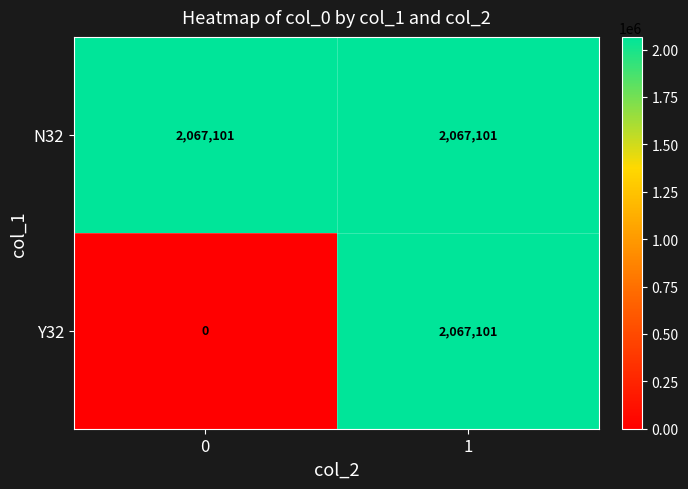

True or false: N32 has a value of 791189 at 1.

False